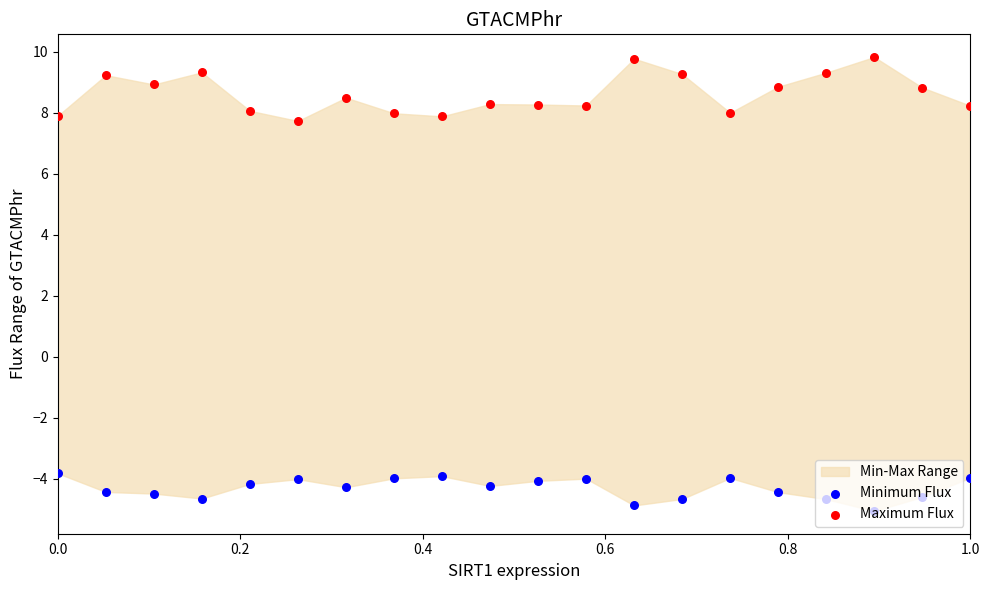

Which series has the widest spread of Y values?

Maximum Flux